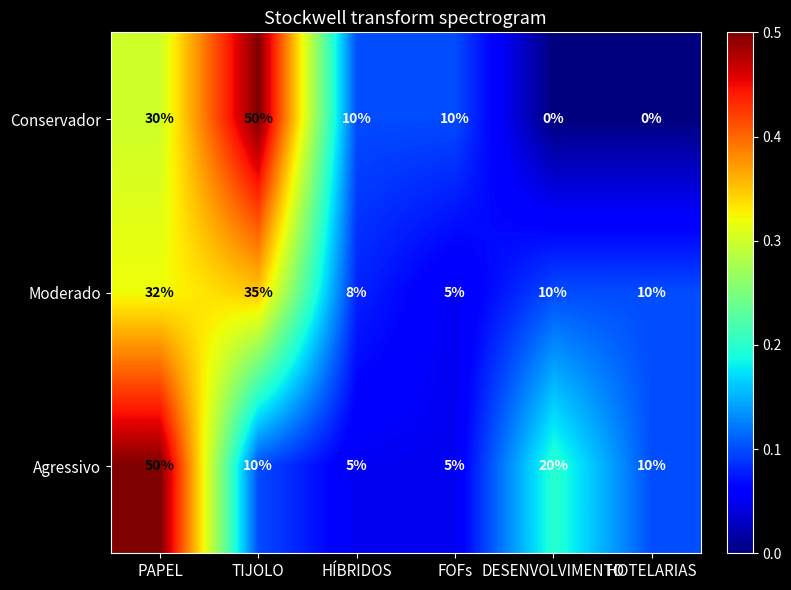

Which series changed the most between PAPEL and HOTELARIAS?

Agressivo